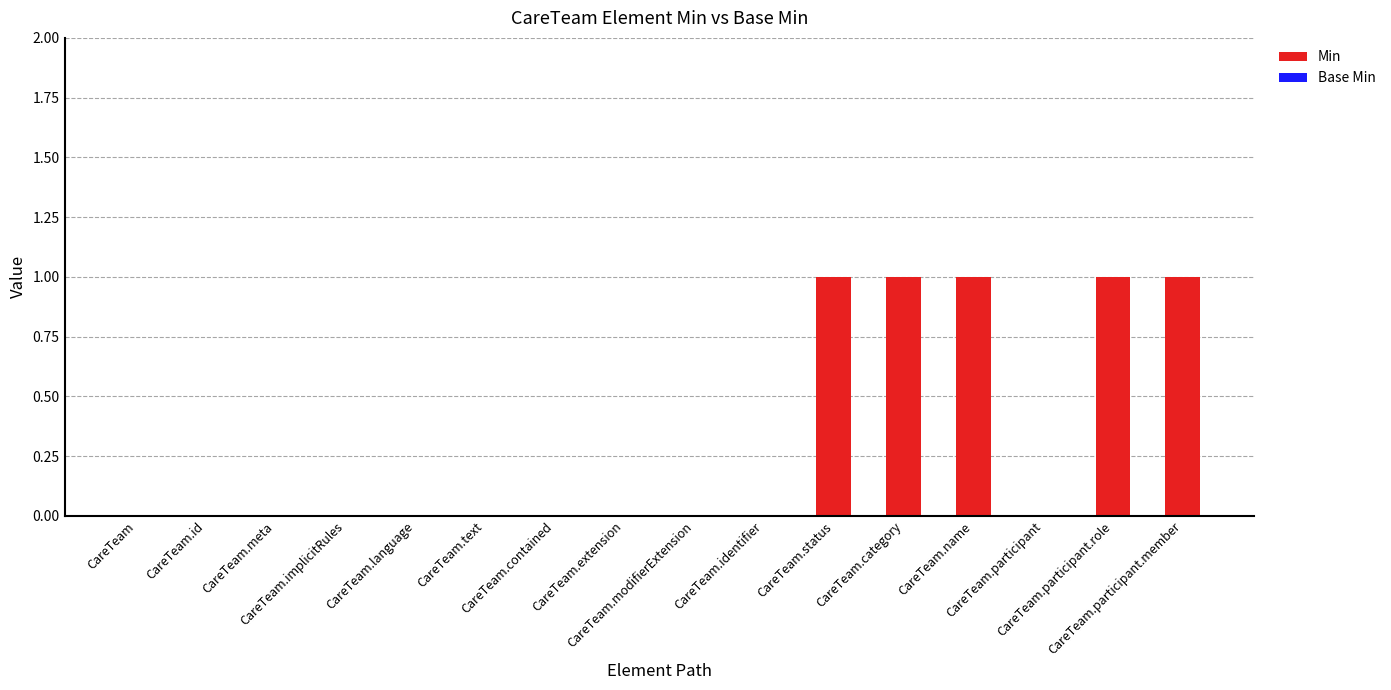

What is the sum of all values?

5